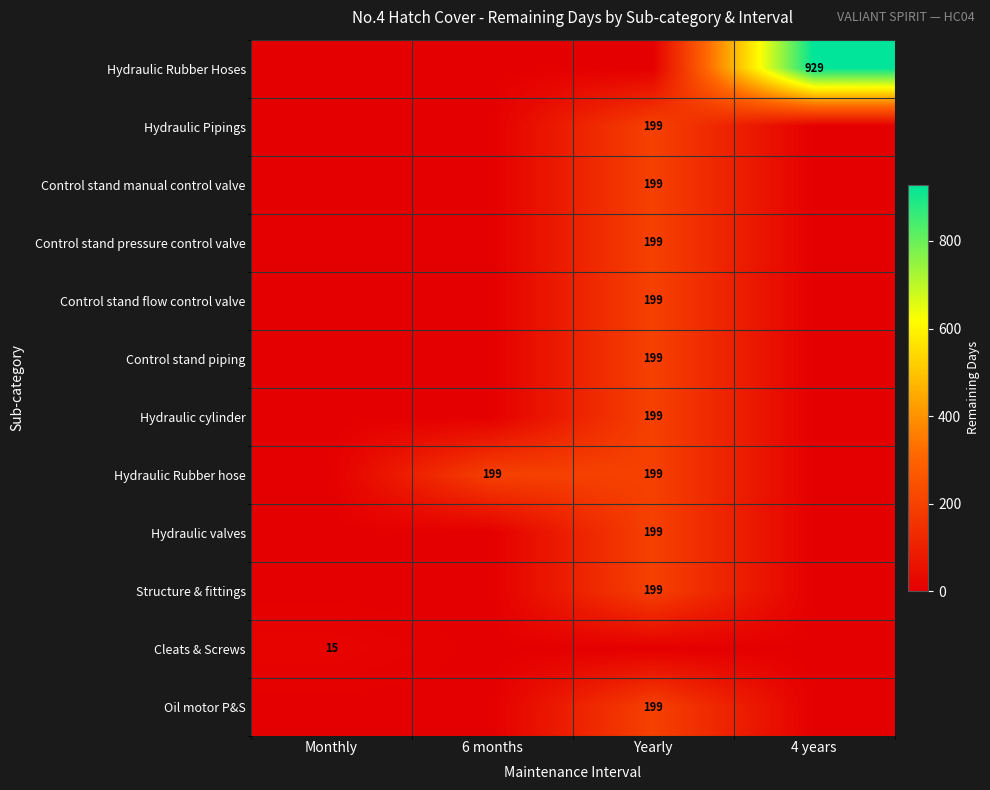

True or false: Cleats & Screws has a value of 24 at Monthly.

False